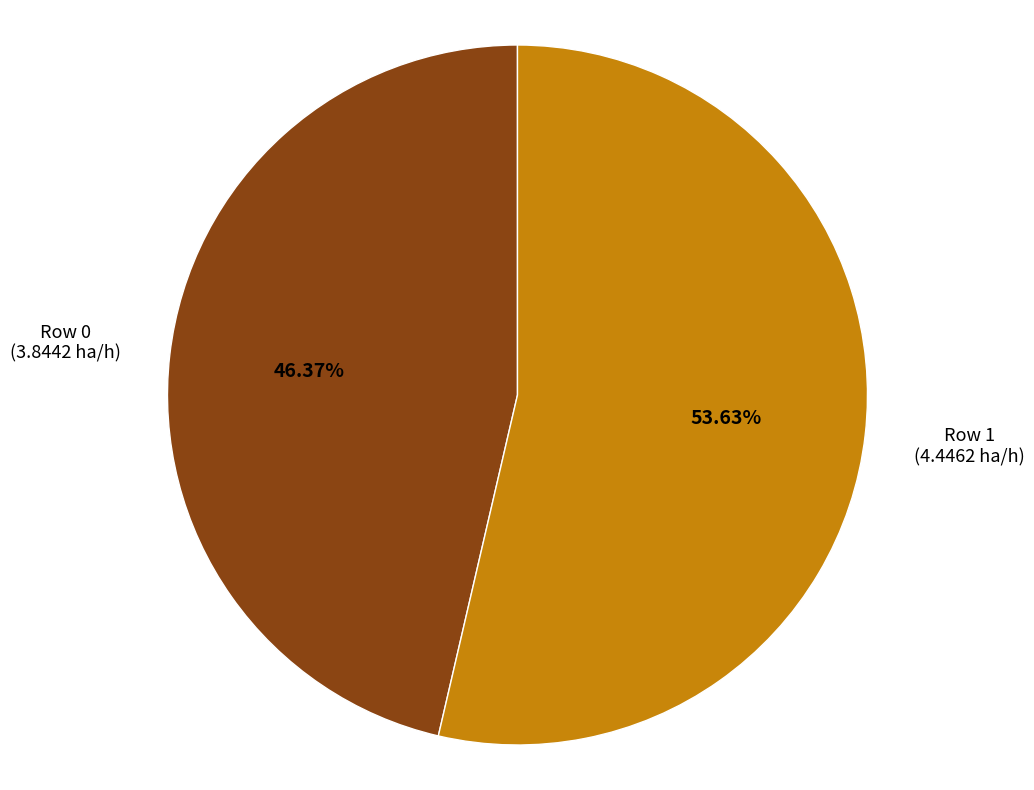

Is there a majority slice in this chart?

Yes